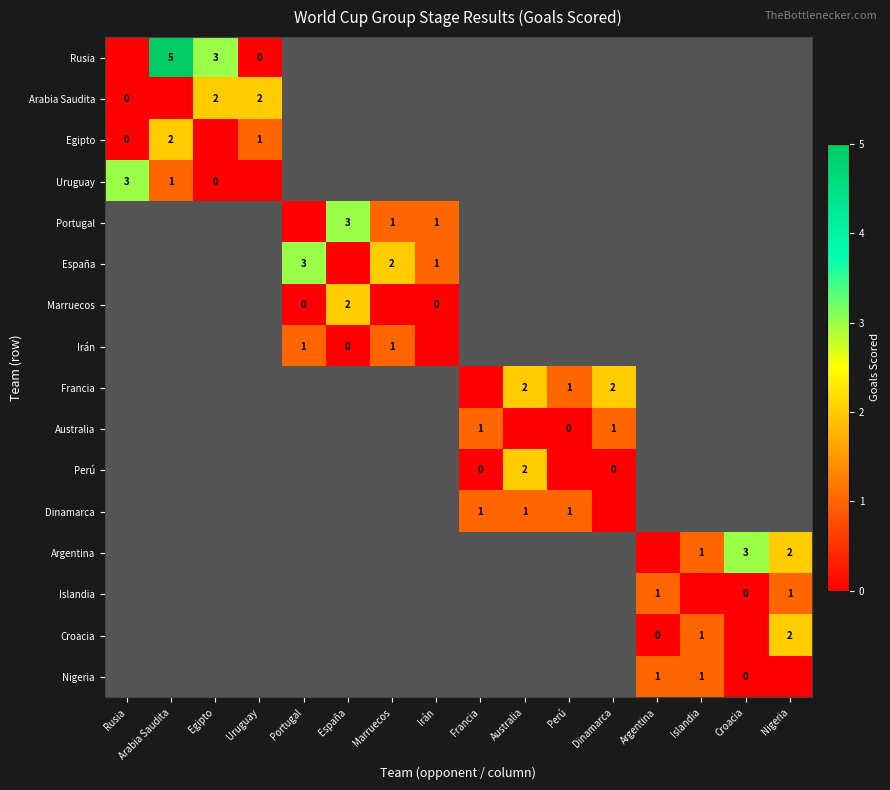

Is it true that Islandia equals 2 at Nigeria?

False